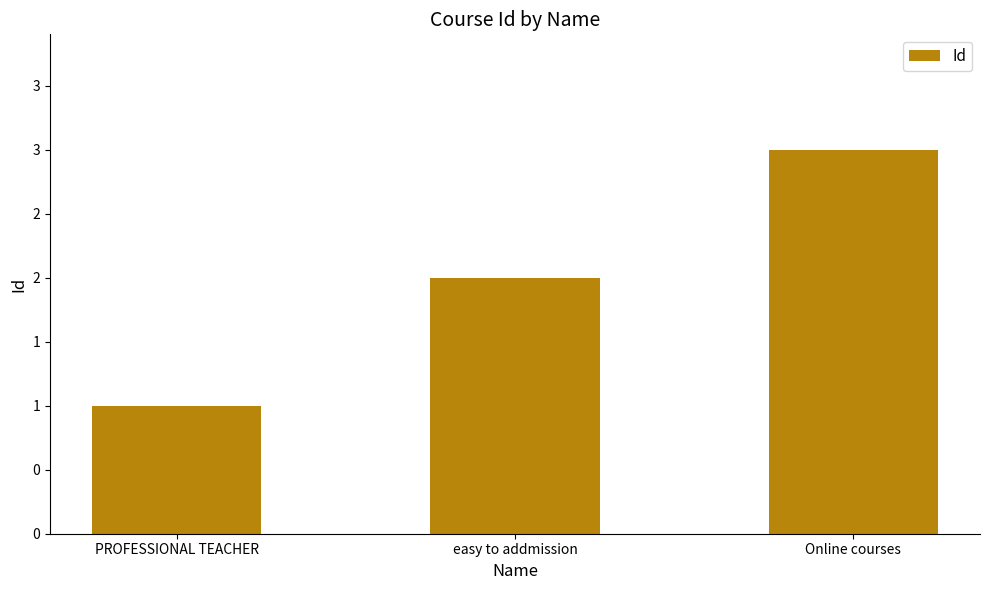

Which has a higher value, PROFESSIONAL TEACHER or easy to addmission?

easy to addmission